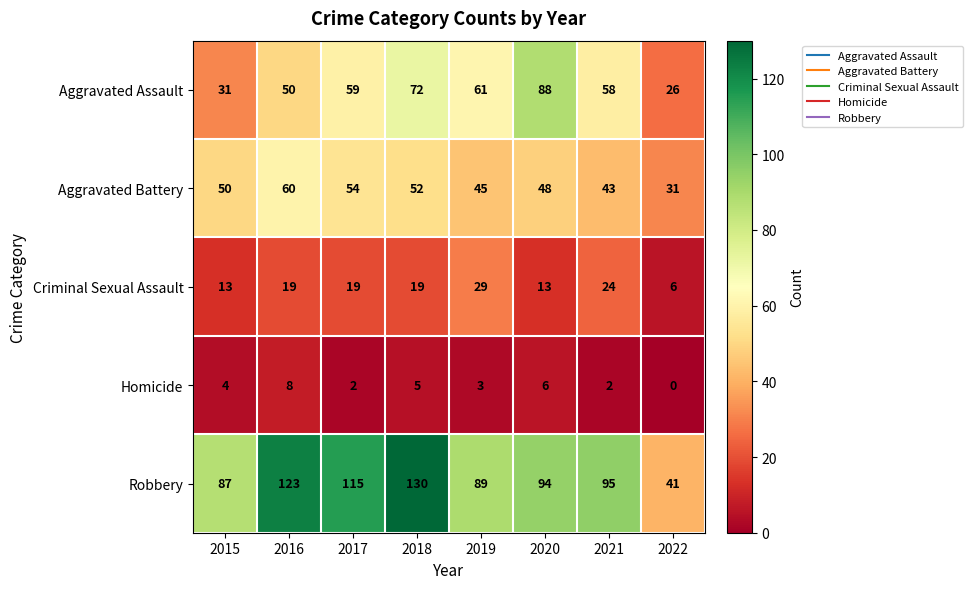

Count the Criminal Sexual Assault values in the range 13 to 24.

6